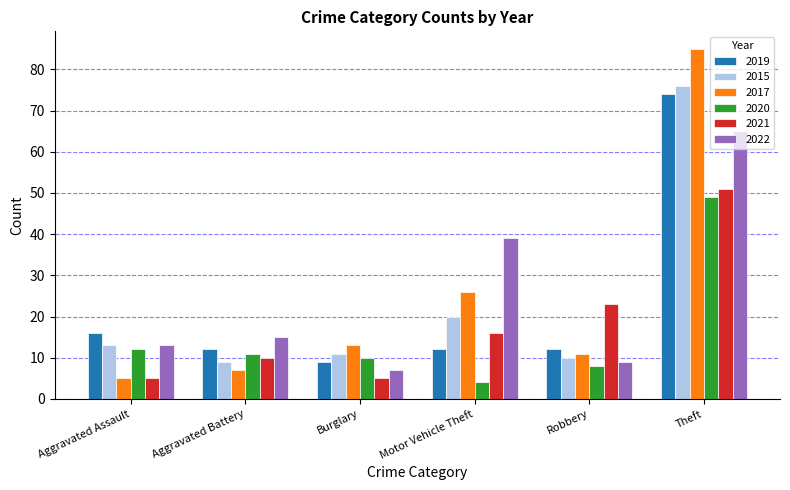

What is the value of the 2017 bar at the 2nd from the left?

7